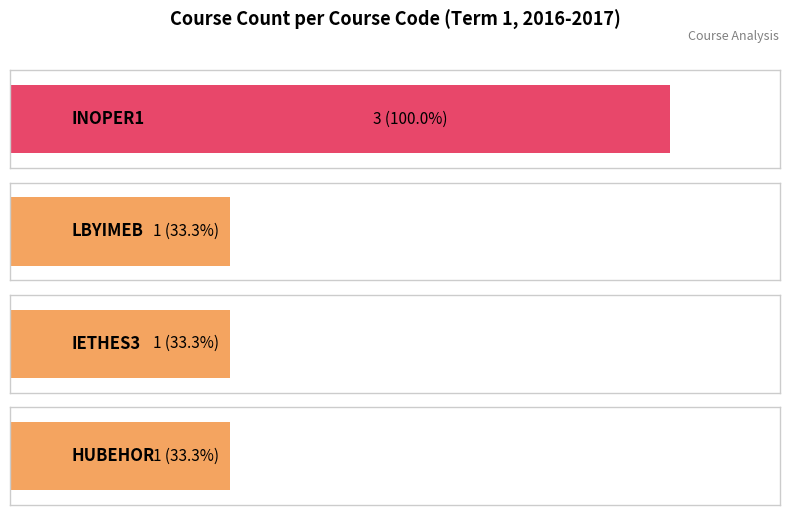

The chart shows a value of 2 at IETHES3. True or false?

False